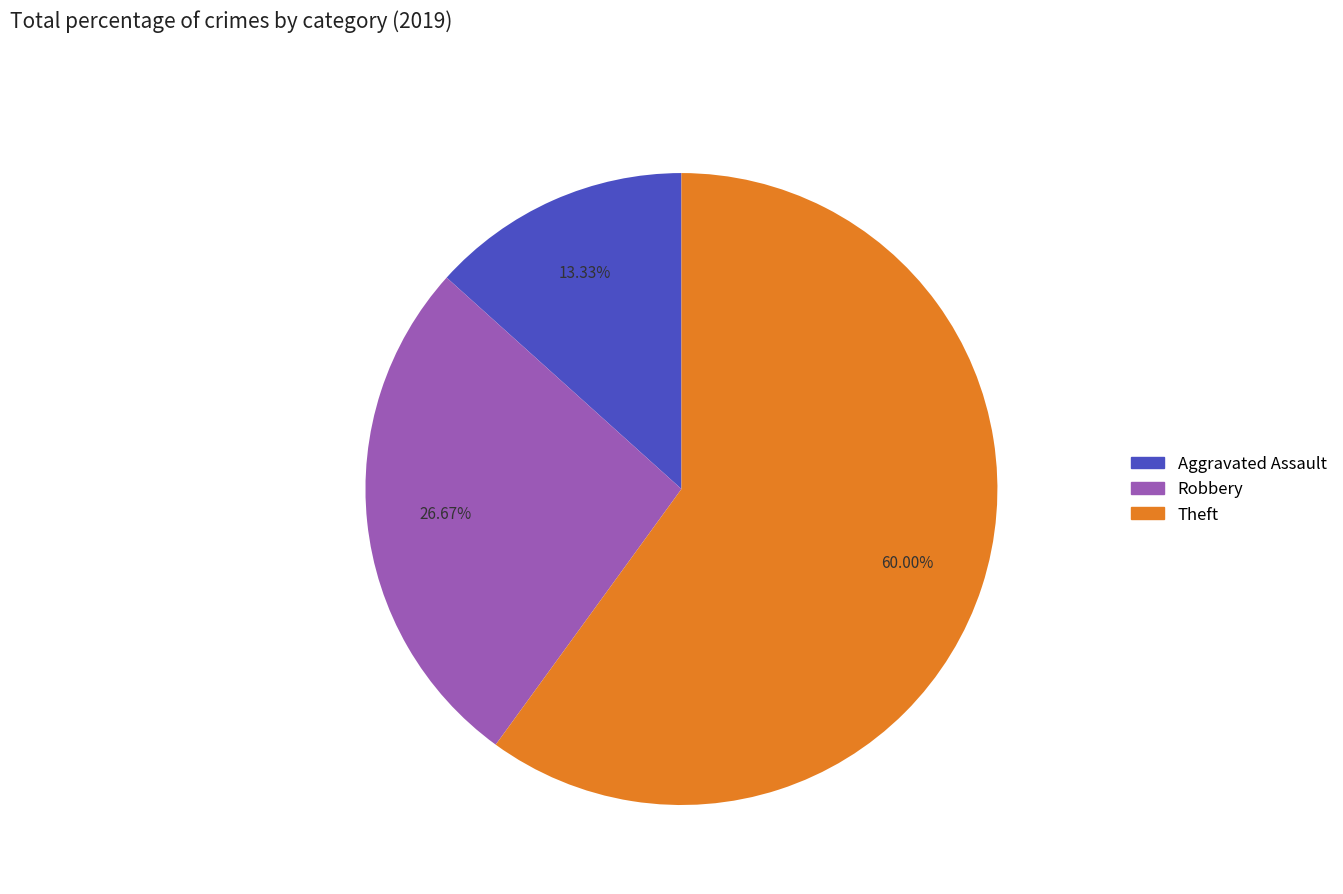

Is there any slice that represents more than half of the pie?

Yes